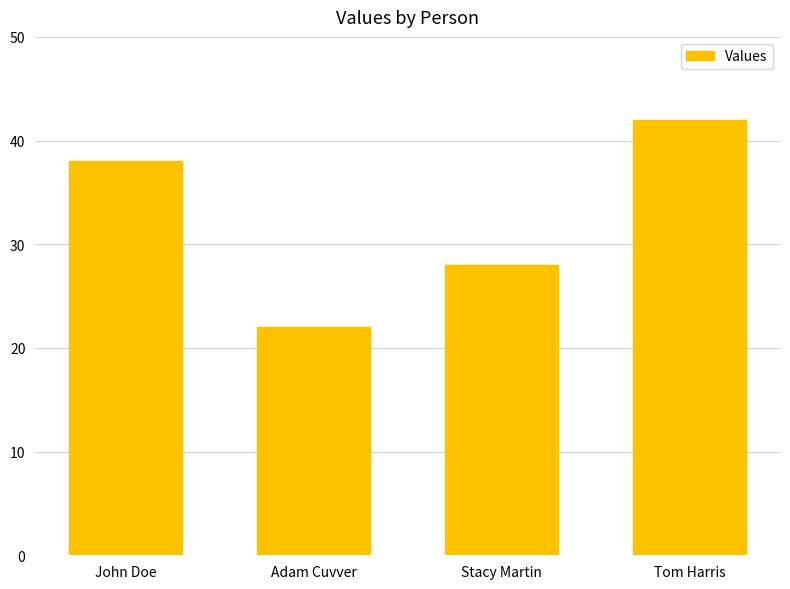

What is the smallest value displayed?

22